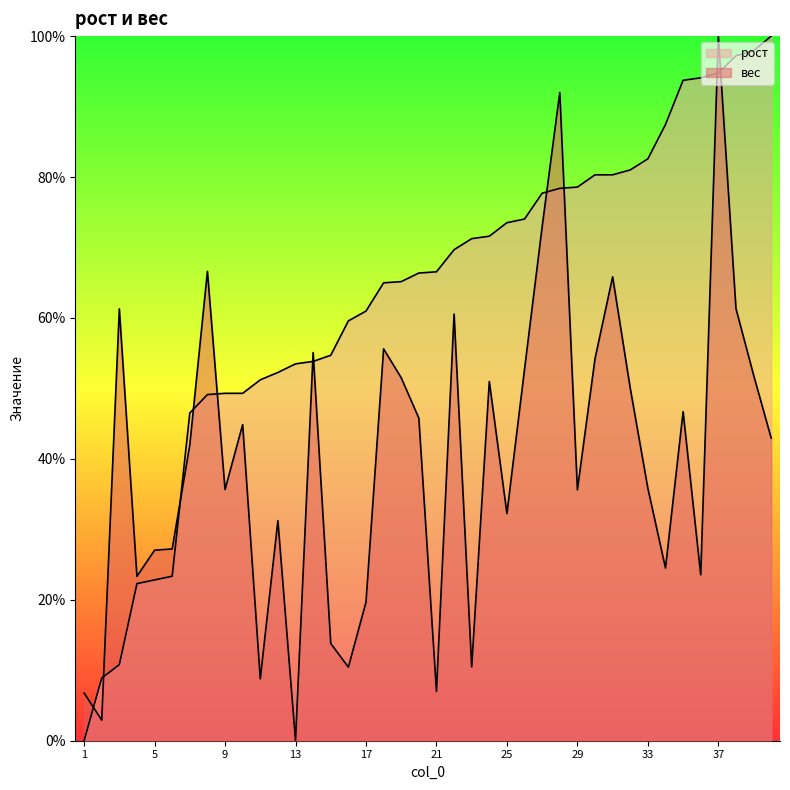

How many lines are shown in the chart?

2